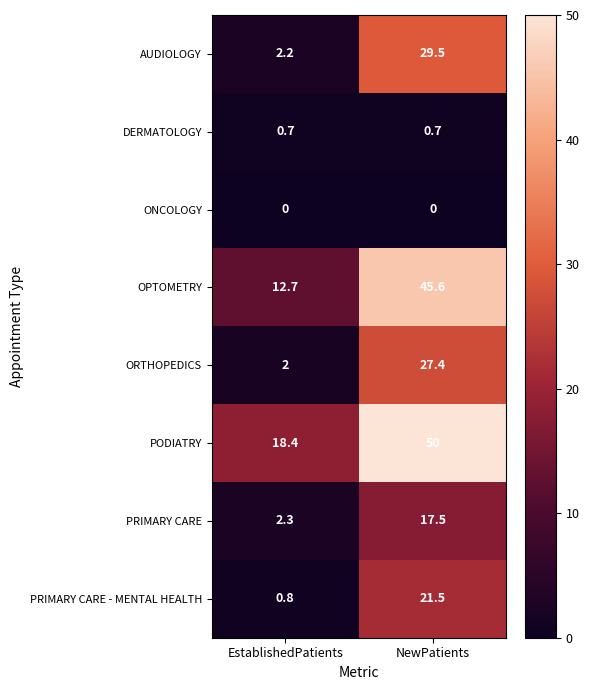

Rank the series by their maximum value, from highest to lowest.

PODIATRY, OPTOMETRY, AUDIOLOGY, ORTHOPEDICS, PRIMARY CARE - MENTAL HEALTH, PRIMARY CARE, DERMATOLOGY, ONCOLOGY